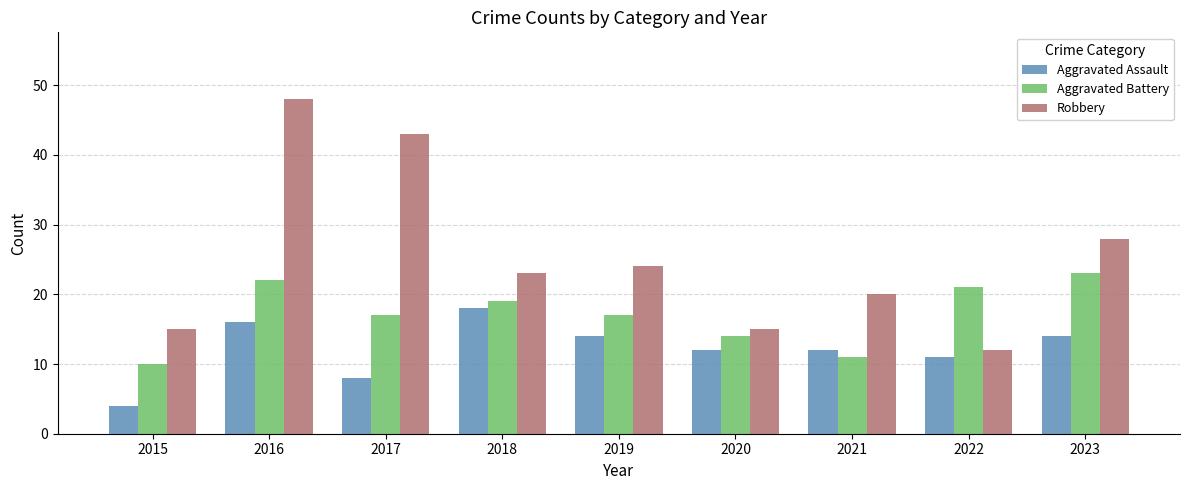

Is the value of Aggravated Battery at 2017 greater than the value of Robbery at 2018?

No